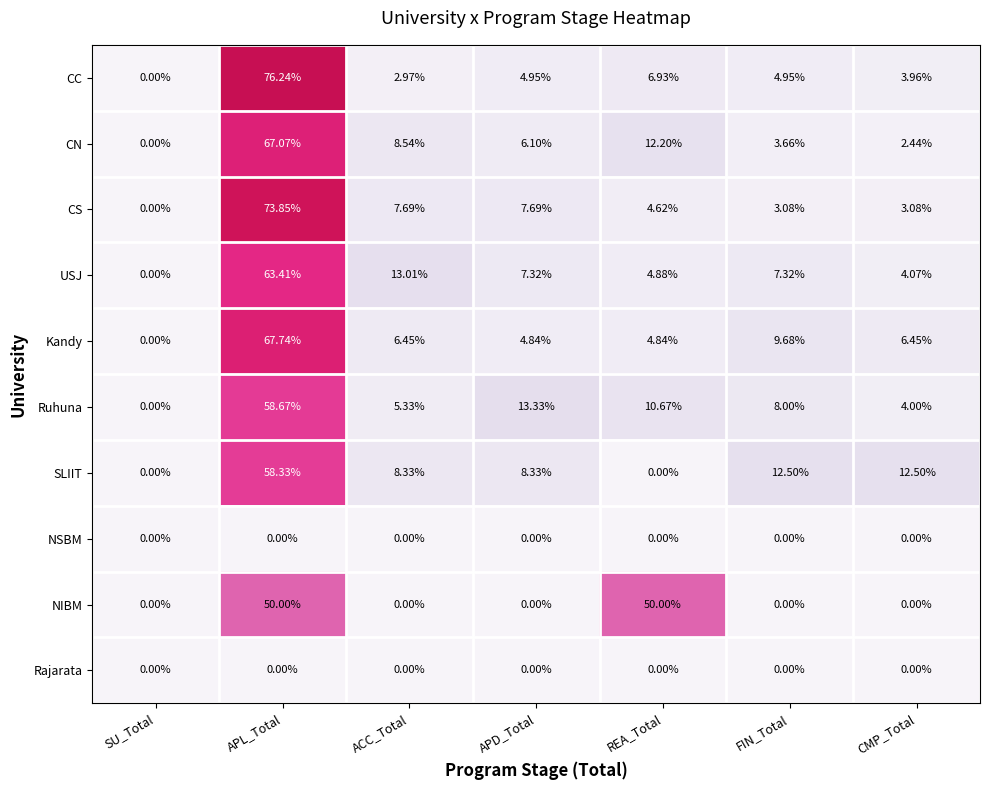

Which series changed the most between SU_Total and APD_Total?

Ruhuna